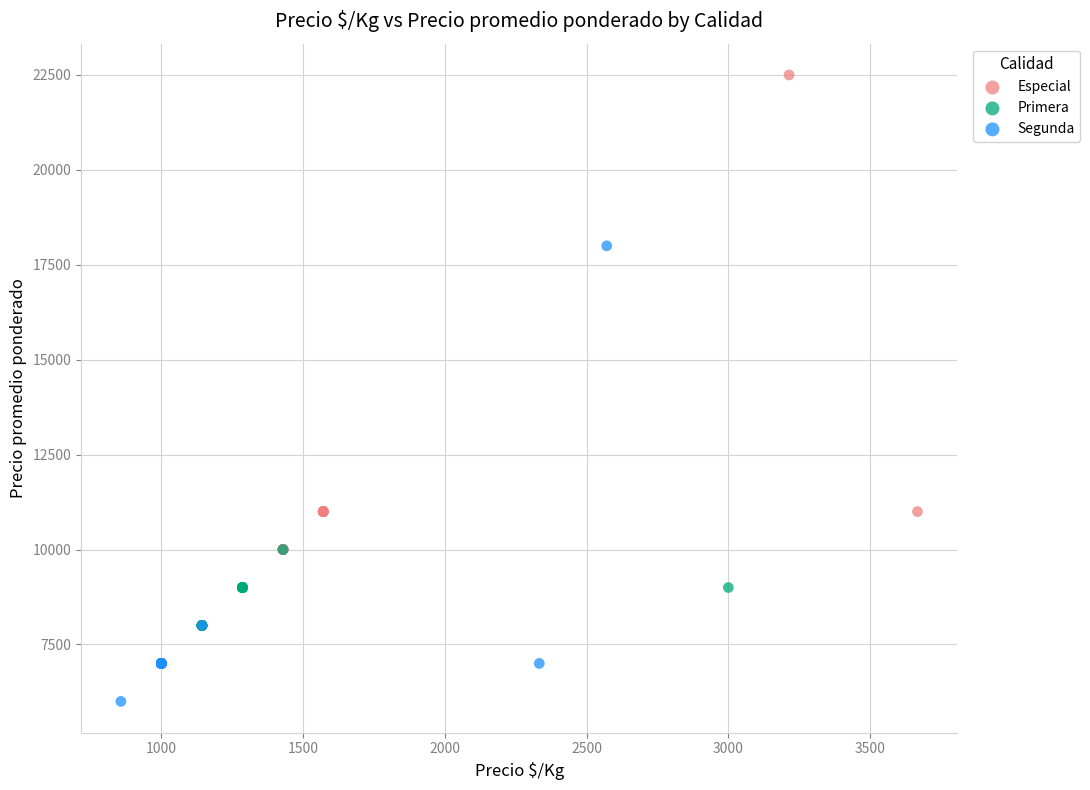

Which series contains the lowest Y value?

Segunda